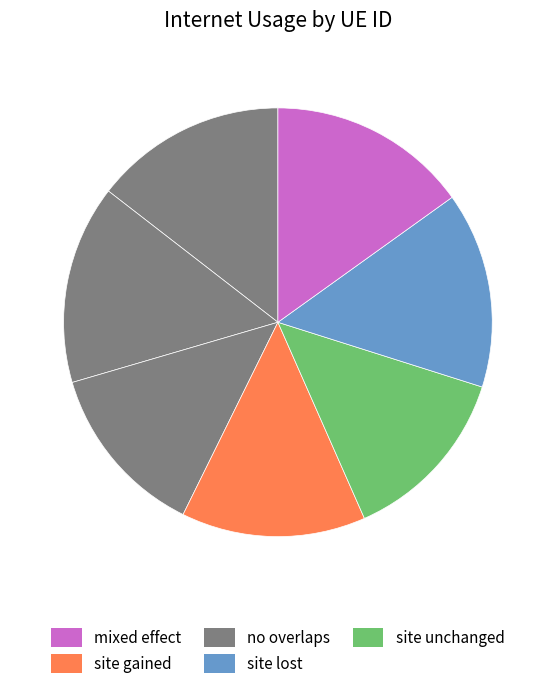

How many slices are in this pie chart?

7